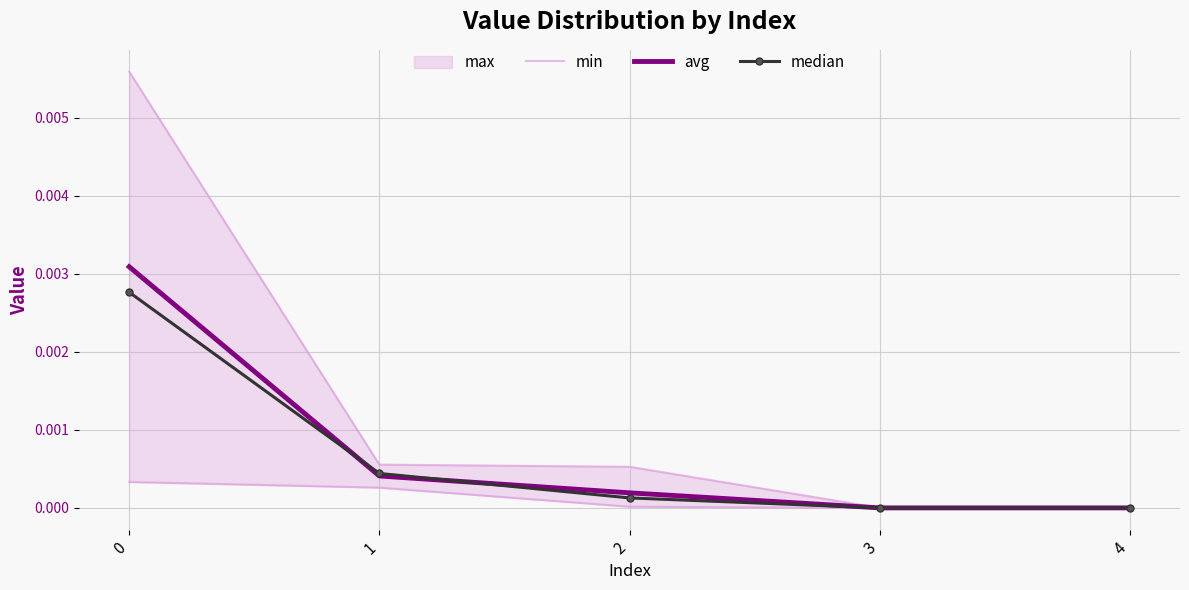

True or false: min has more than 0 interior local peaks.

False